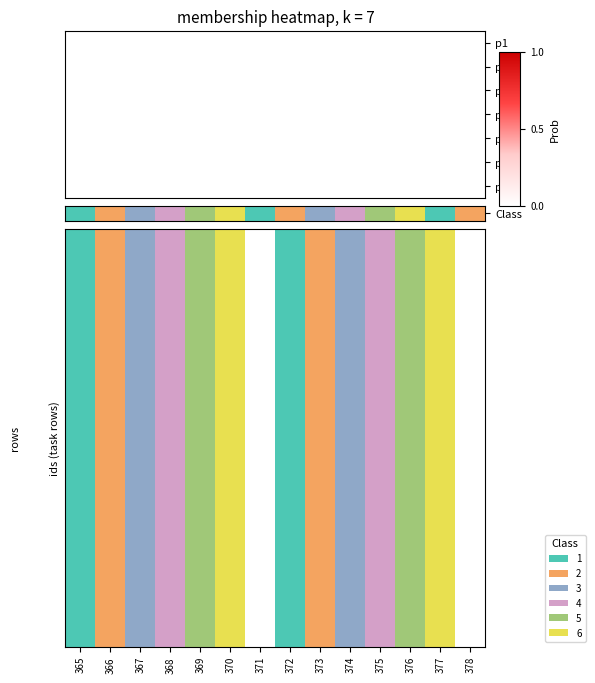

Is it true that p7 equals 0 at 374?

True